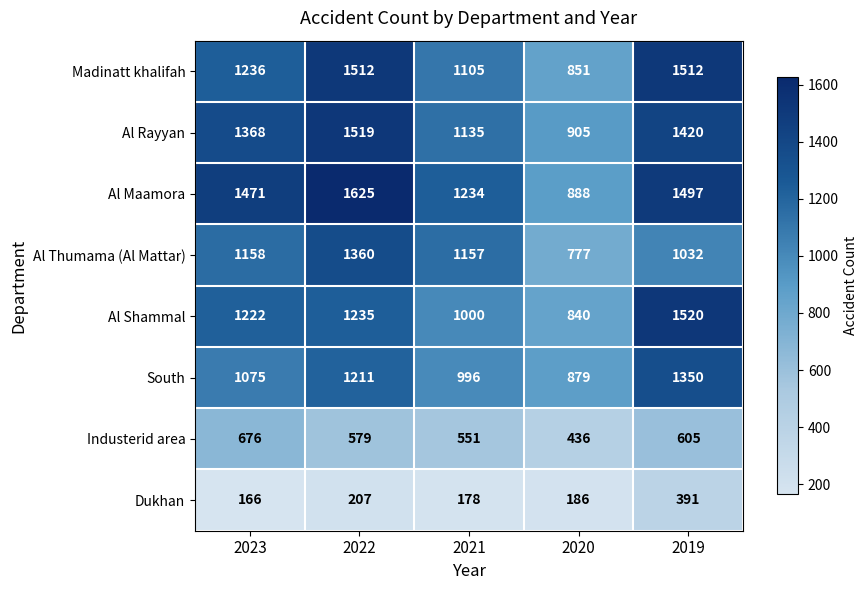

Where is South nearest to the value 1114?

2023